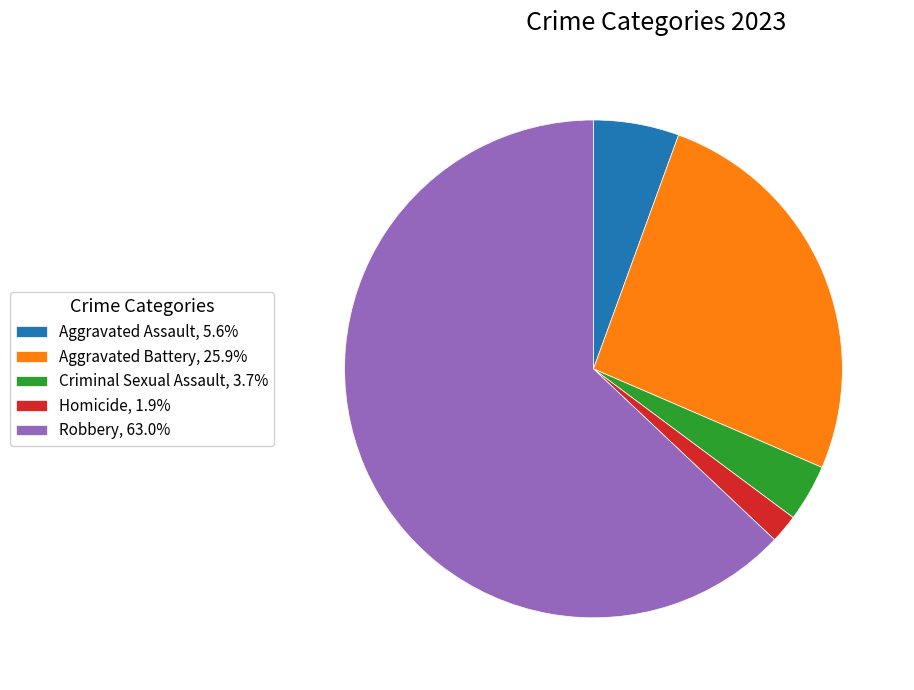

Combined, do Homicide, 1.9% and Robbery, 63.0% account for over 50%?

Yes